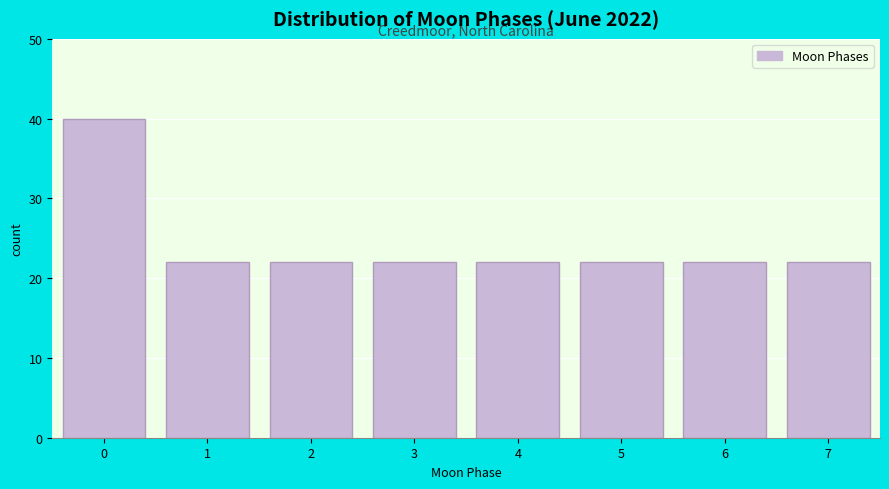

Reading right to left, list all the values displayed in this chart.

22	22	22	22	22	22	22	40